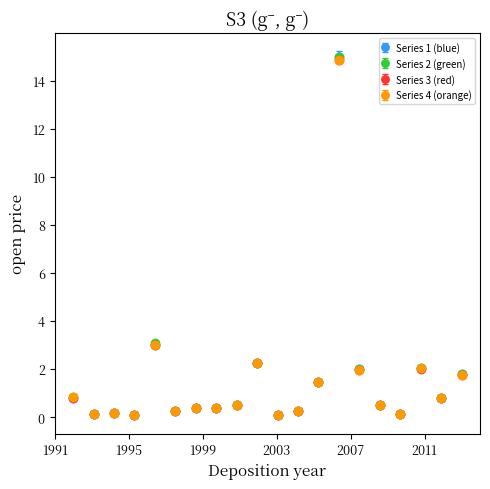

What is the greatest value displayed?

15.0